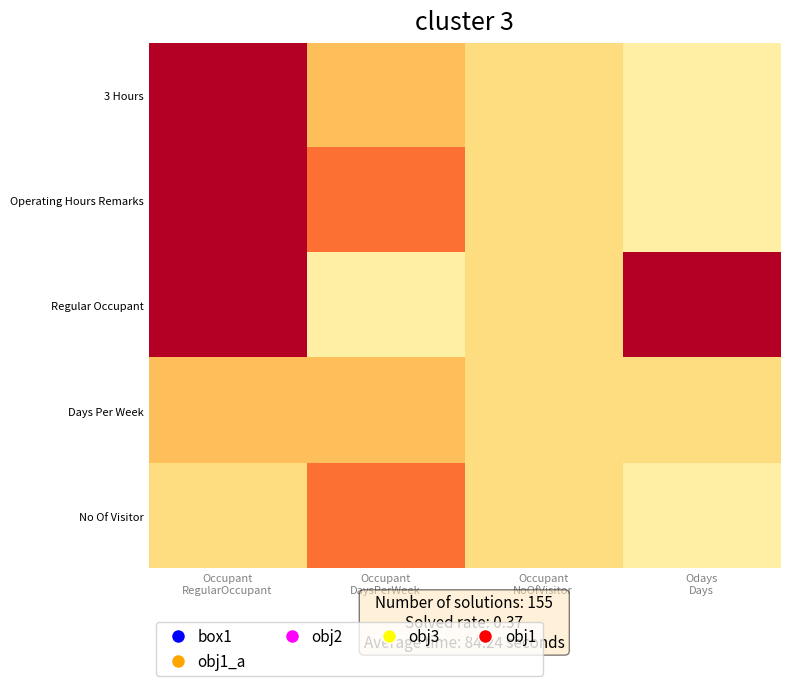

Which category has the lowest value across all series?

Odays
Days